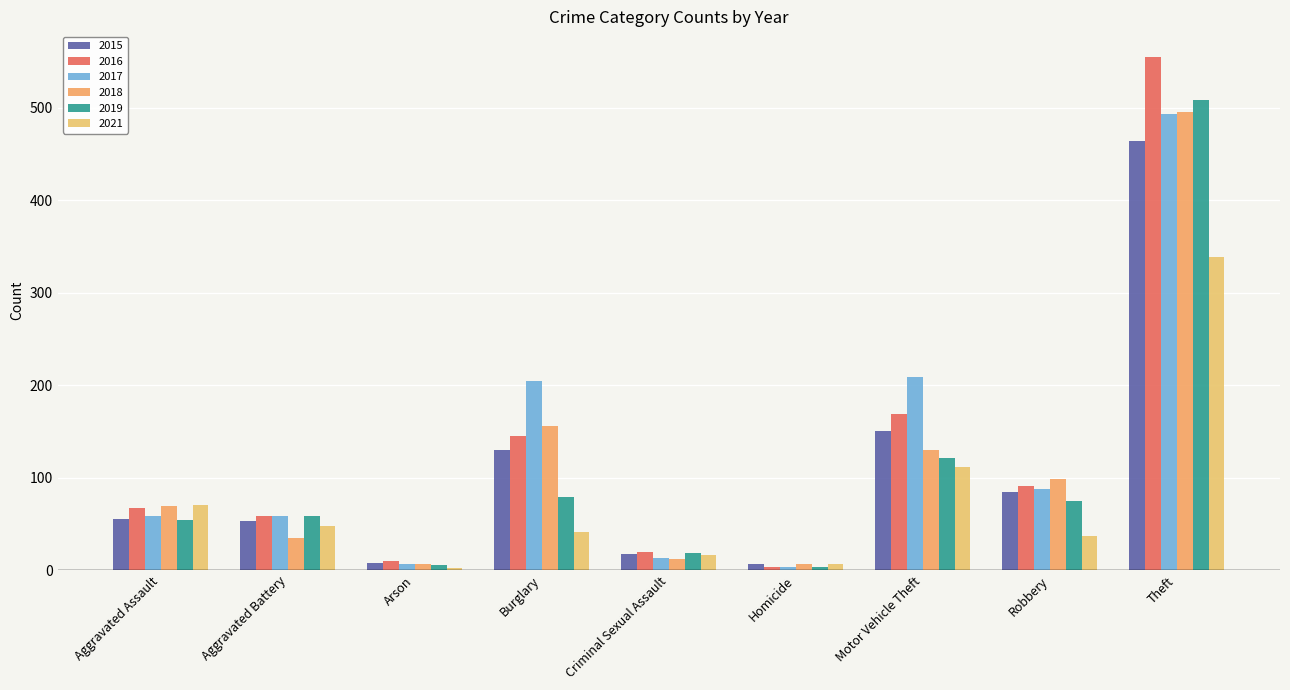

What is the label of the 5th bar from the left?

Criminal Sexual Assault